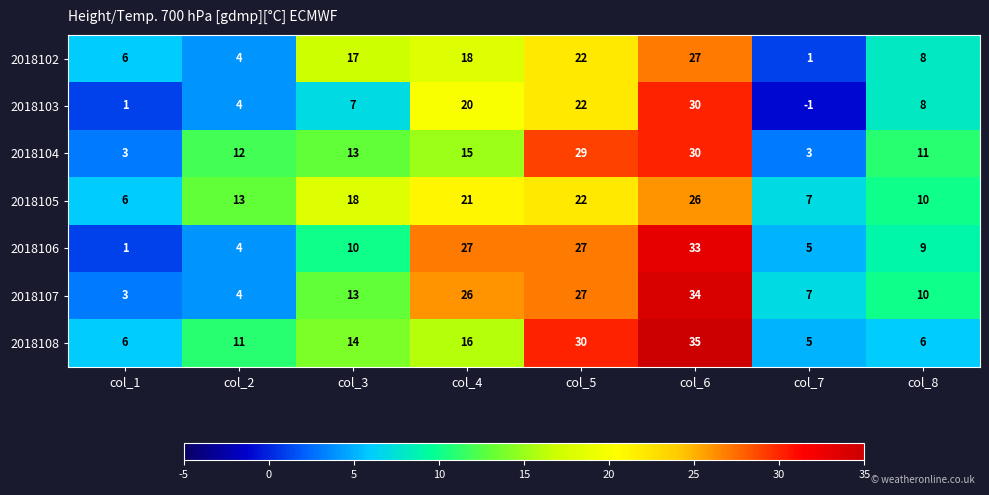

Is it true that 2018107 equals 5 at col_4?

False